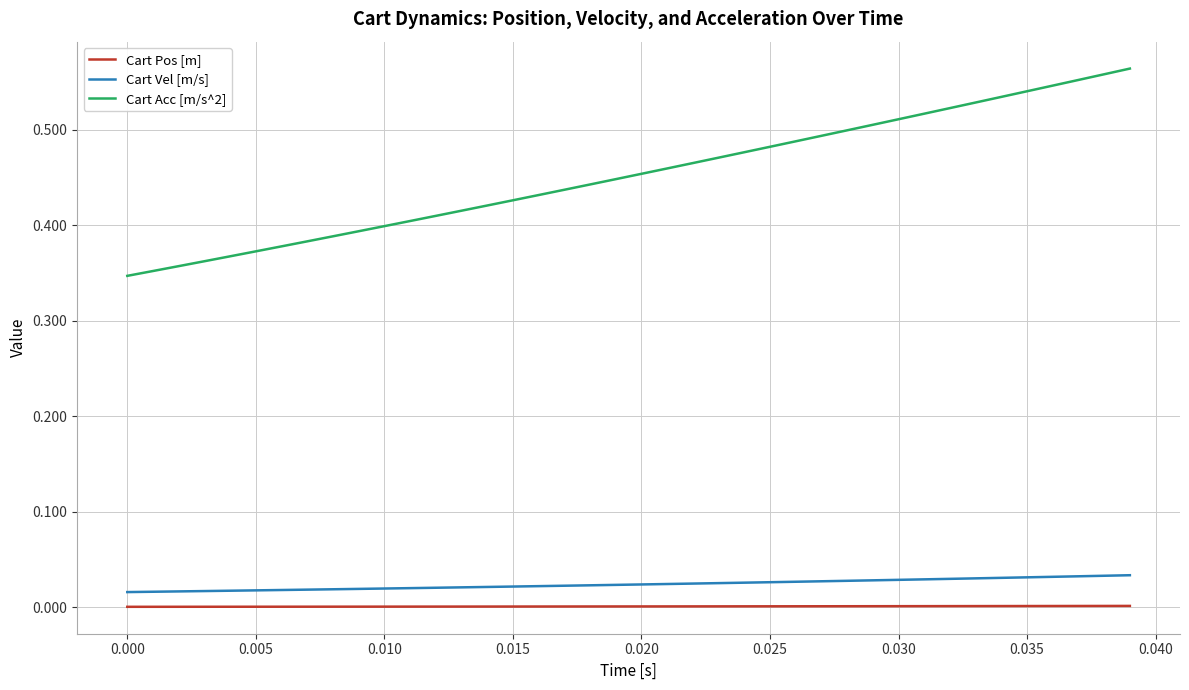

How many categories are shown in the chart?

40